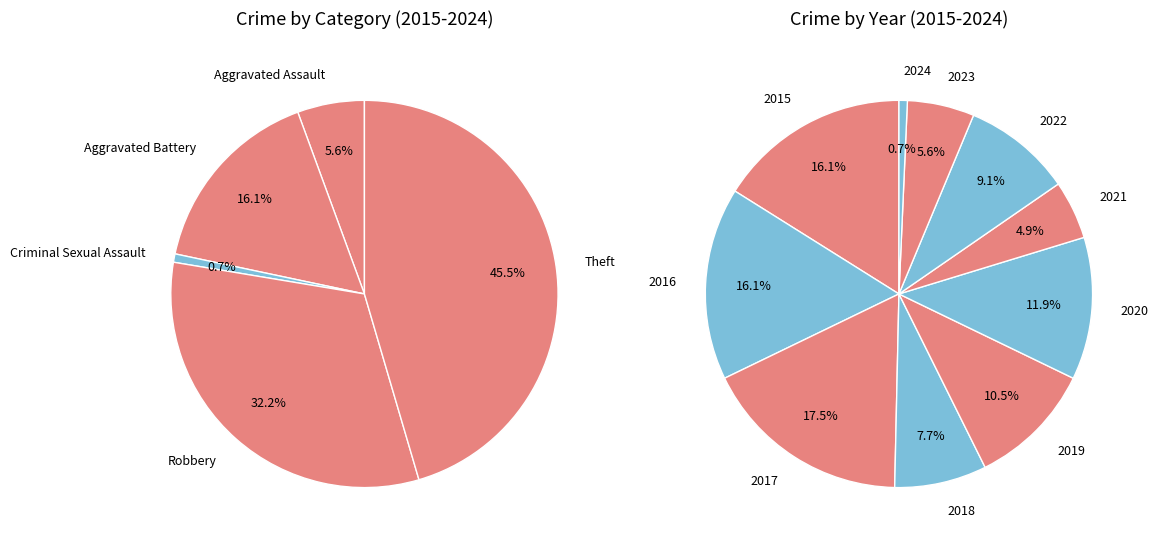

To the nearest percent, what percentage of the pie is 2018?

8%